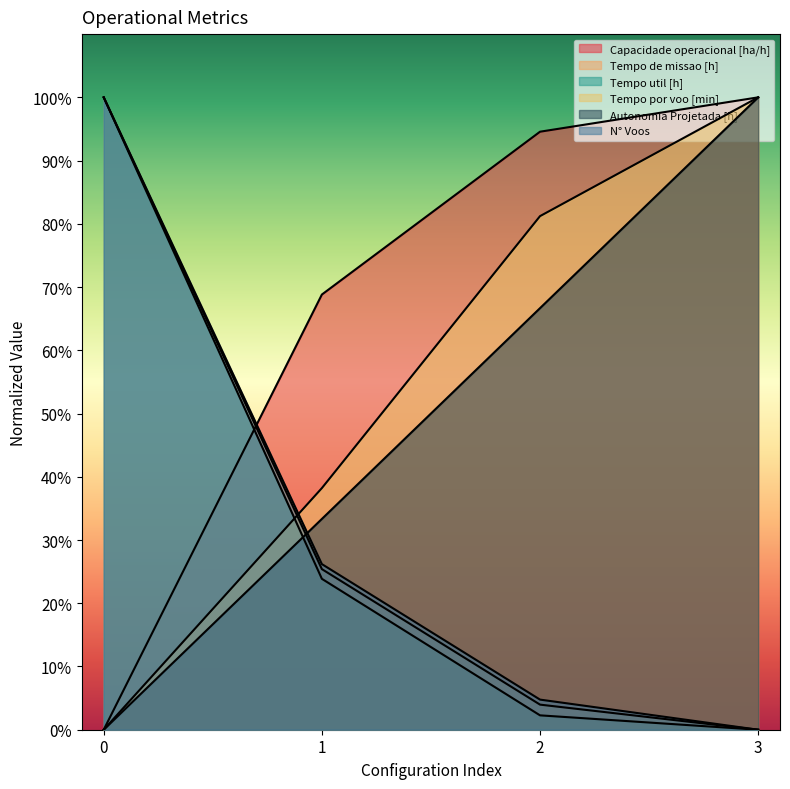

Which has a higher value, 3 or 0?

3